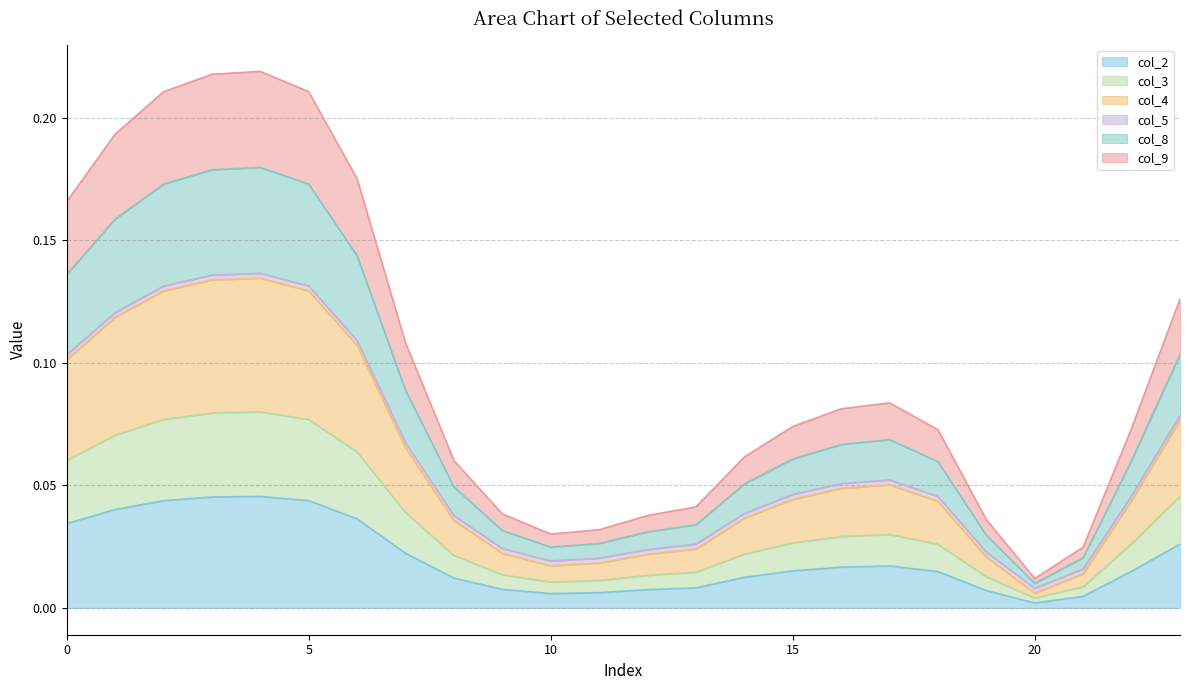

At which label does col_9 reach its minimum?

20